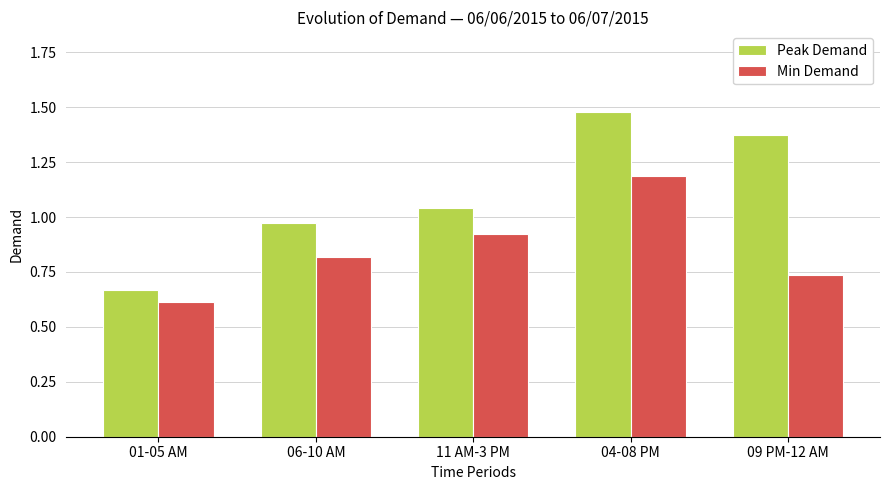

What is the label of the 5th bar from the right?

01-05 AM